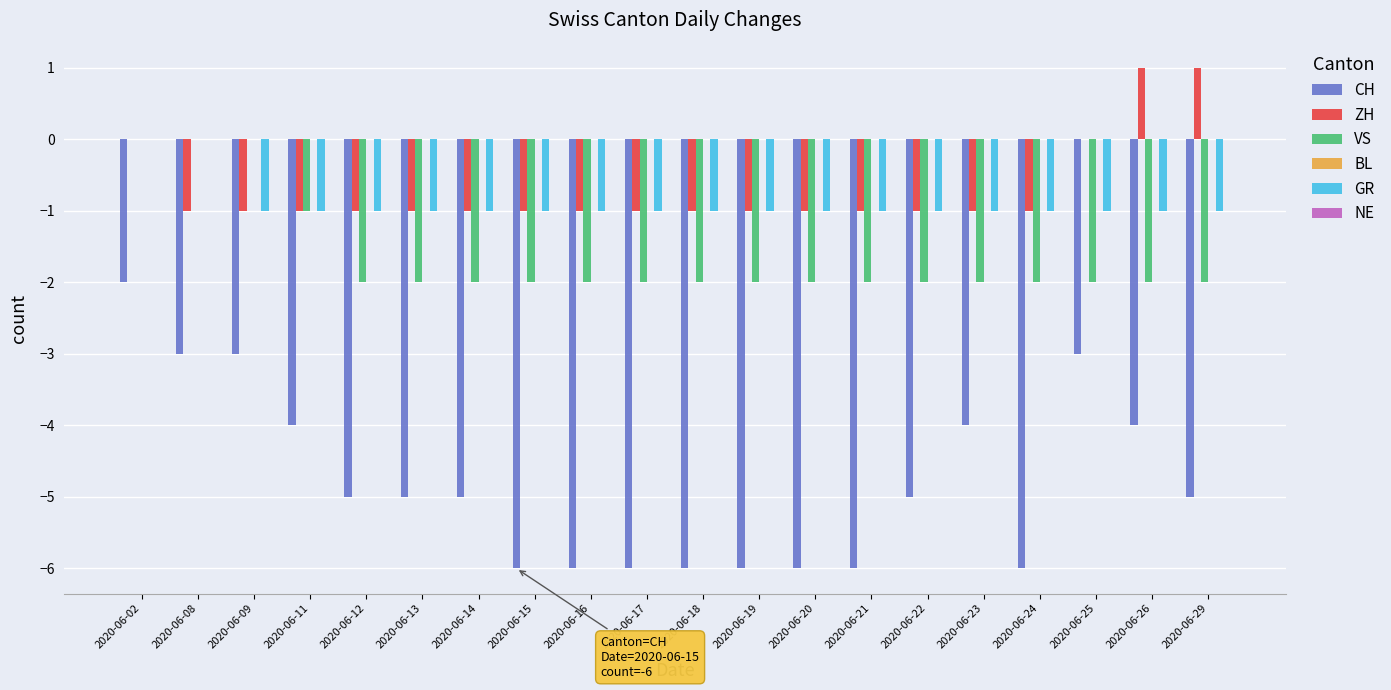

What is the total value across all series at 2020-06-15?

-10